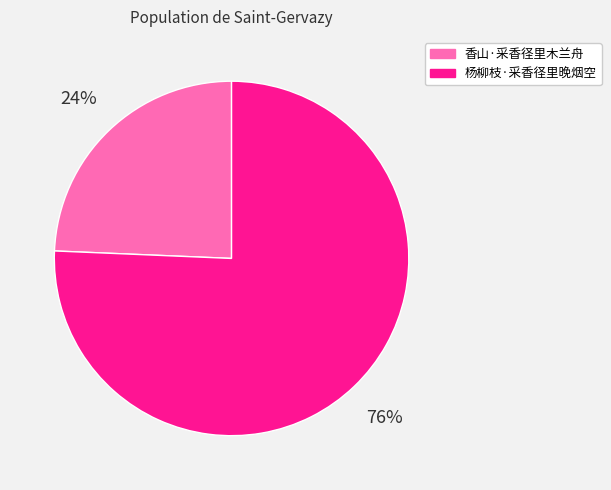

Between 杨柳枝·采香径里晚烟空 and 香山·采香径里木兰舟, which is larger?

杨柳枝·采香径里晚烟空